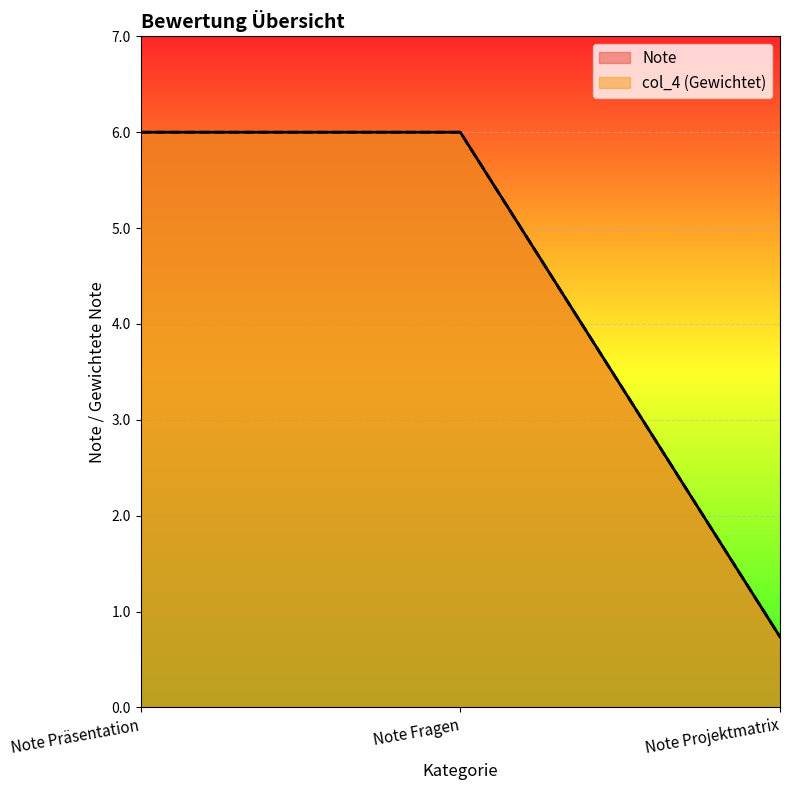

What is the value of the Note point at the 2nd from the left?

6.0